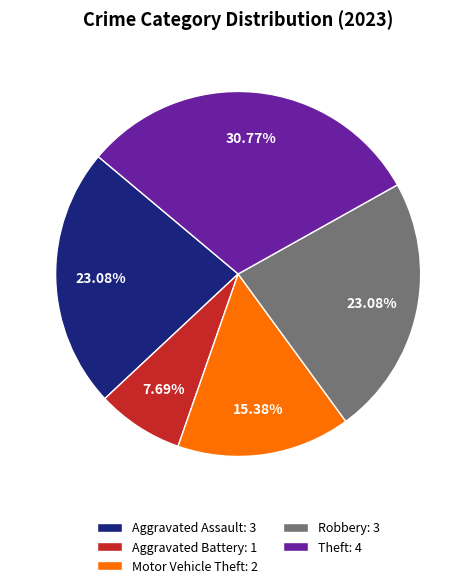

Is it true that Robbery is 11% of the pie?

False